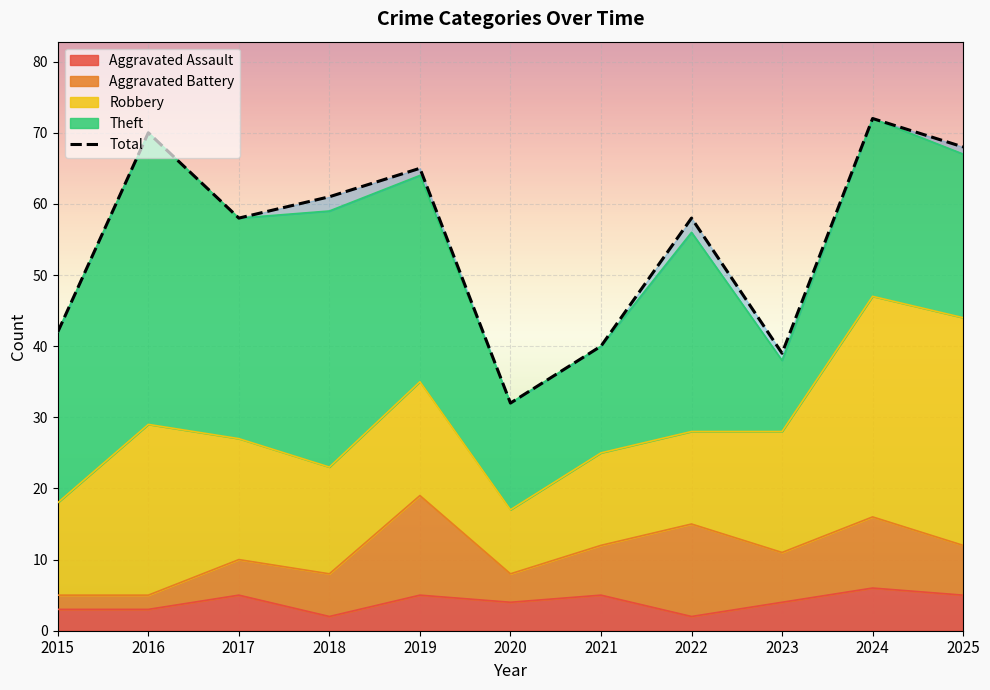

Is it true that Aggravated Assault equals 2 at 2022?

True